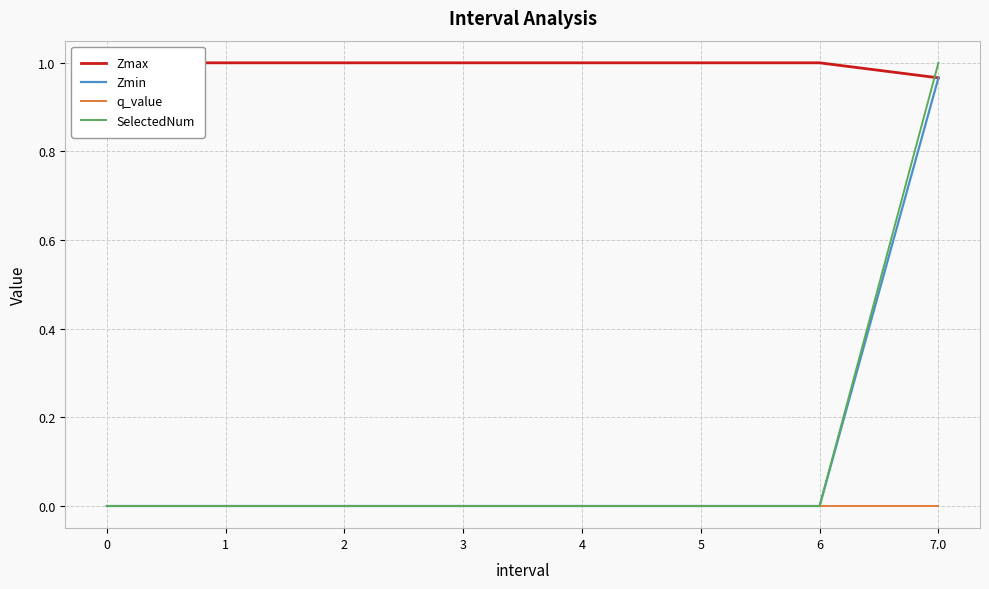

What are all the series names shown in the legend?

Zmax, Zmin, q_value, SelectedNum